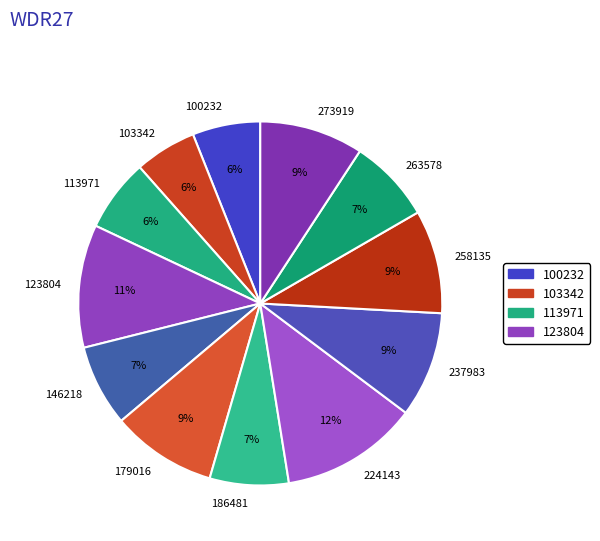

Which has a higher value, 224143 or 237983?

224143